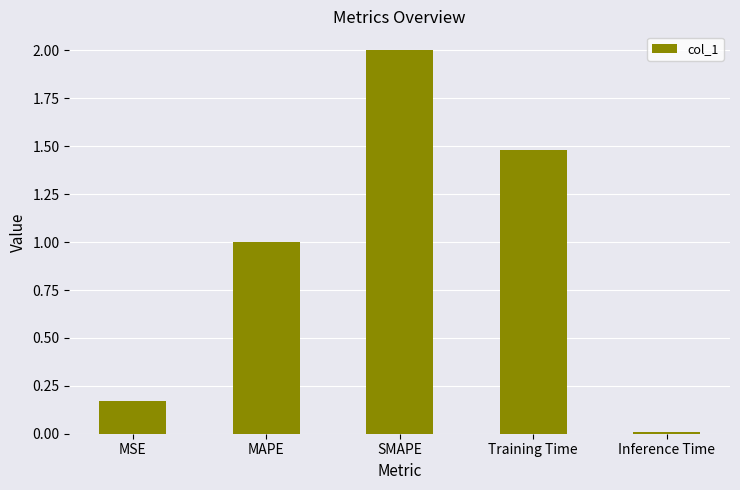

Are the bars grouped side by side (vs. stacked)?

No